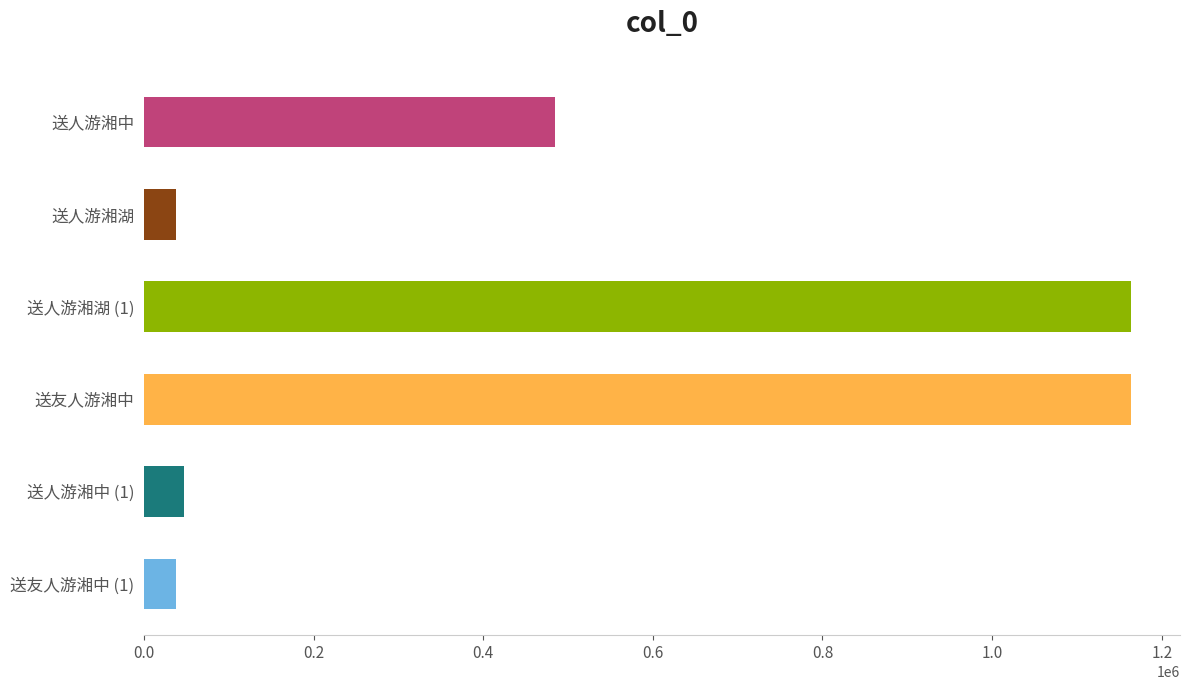

True or false: the data shows 37962 at 送人游湘湖.

True